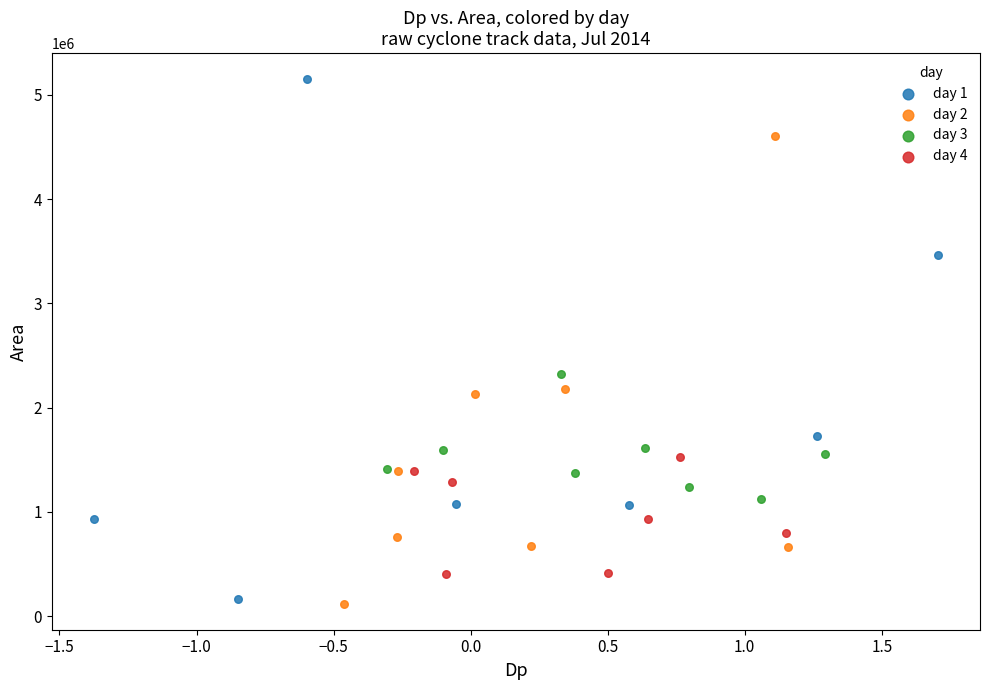

Which series contains the highest Y value?

day 1